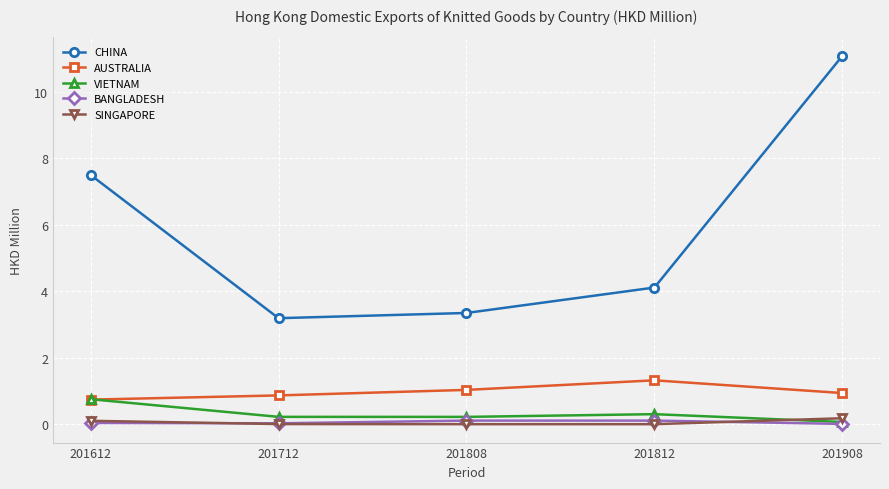

Between 201712 and 201812, which series saw the biggest shift?

CHINA